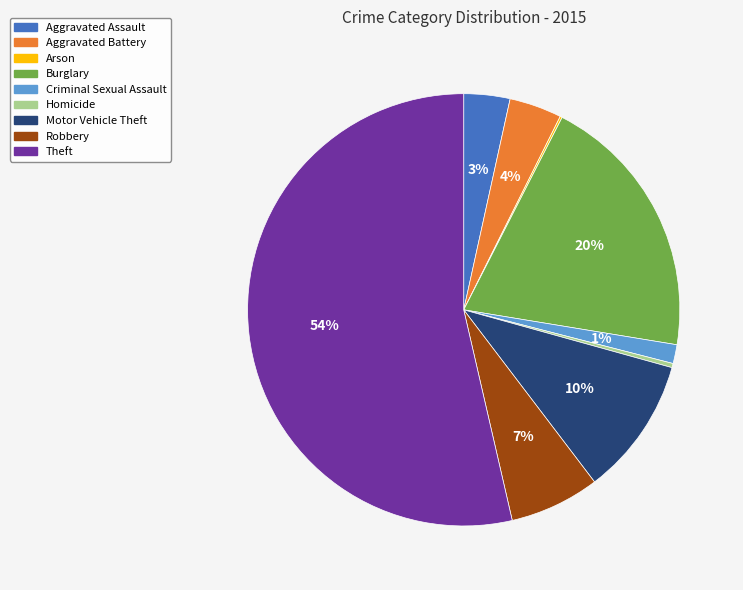

Which category has the biggest portion of the pie?

Theft